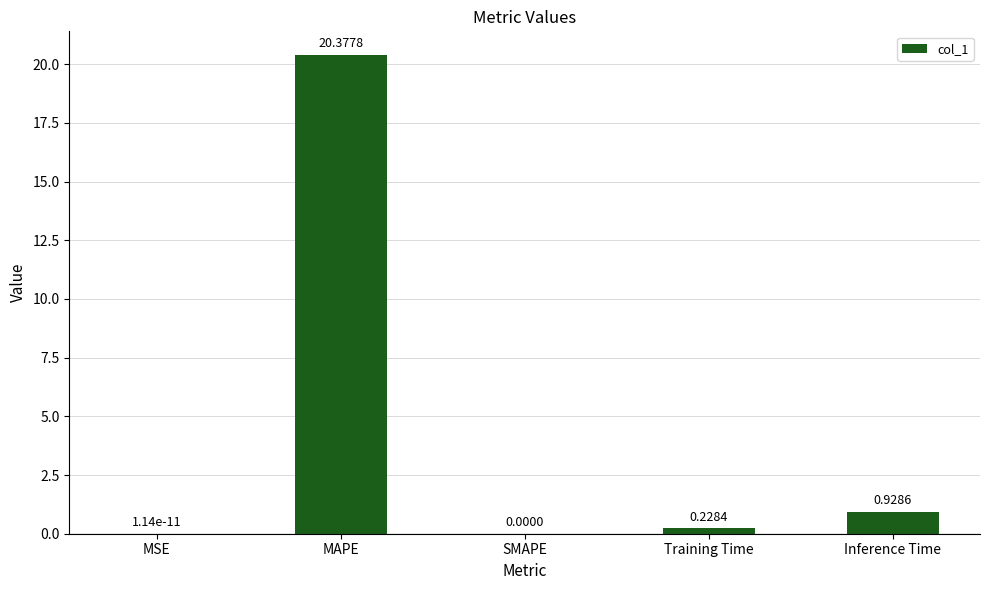

What is the sum of all values?

21.5